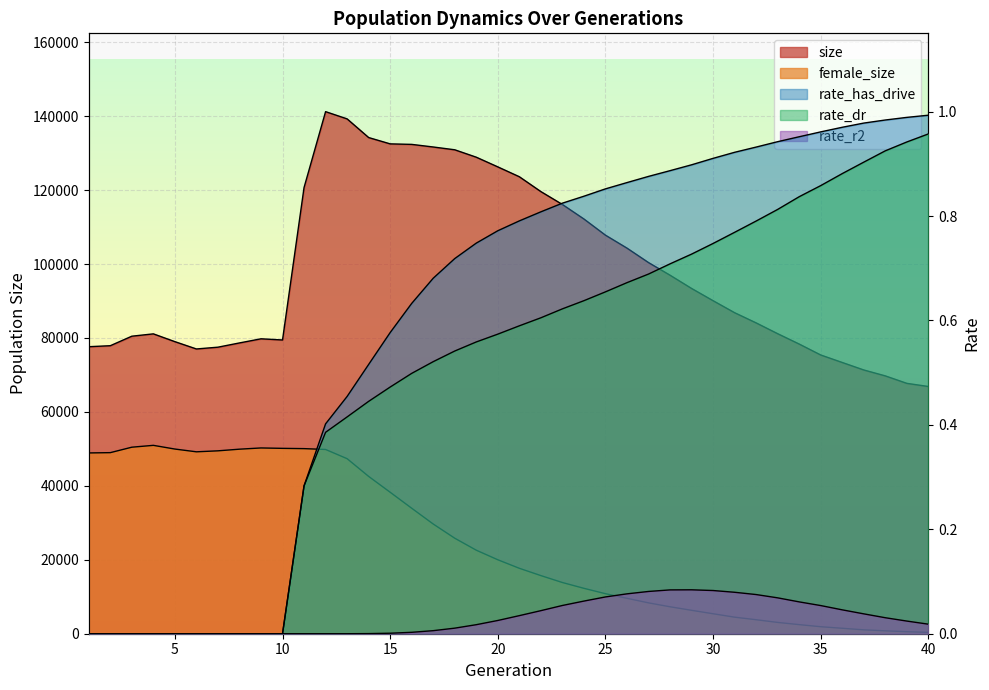

Is the value of female_size at 38 greater than the value of rate_has_drive at 9?

Yes